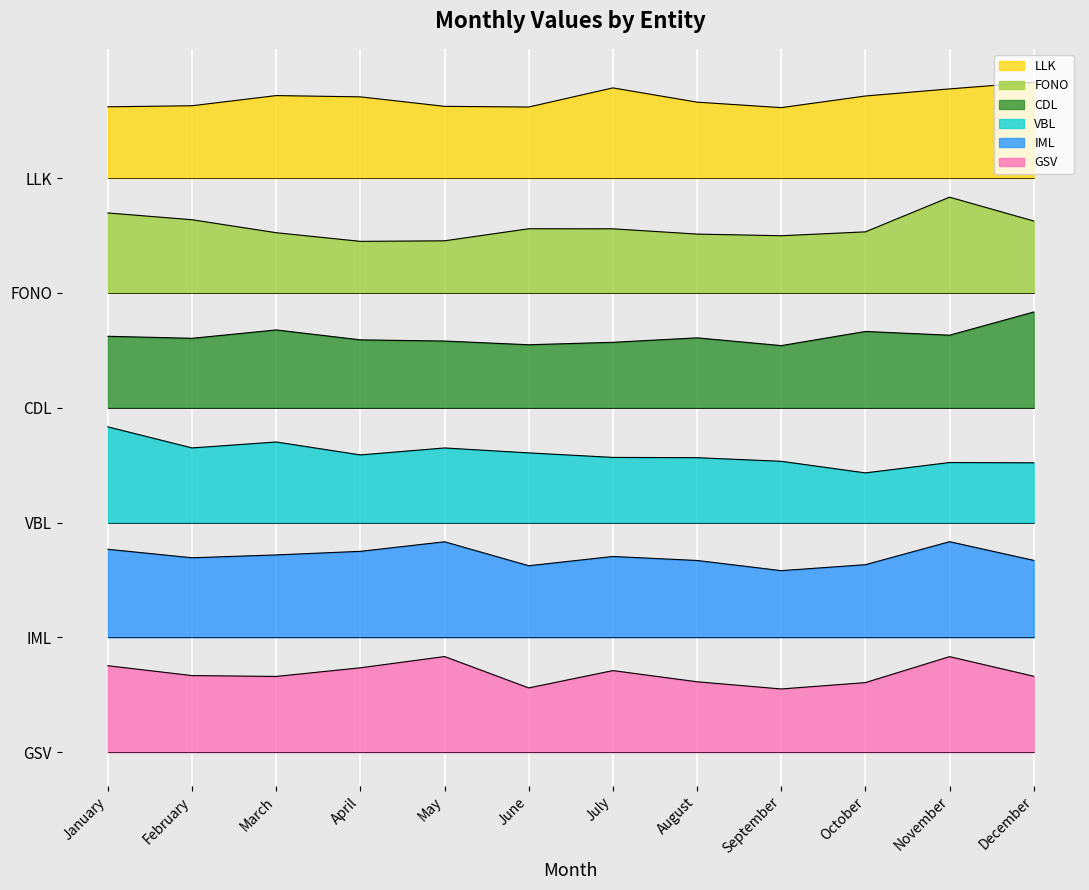

What is the value of the VBL point at the 2nd from the left?

0.5